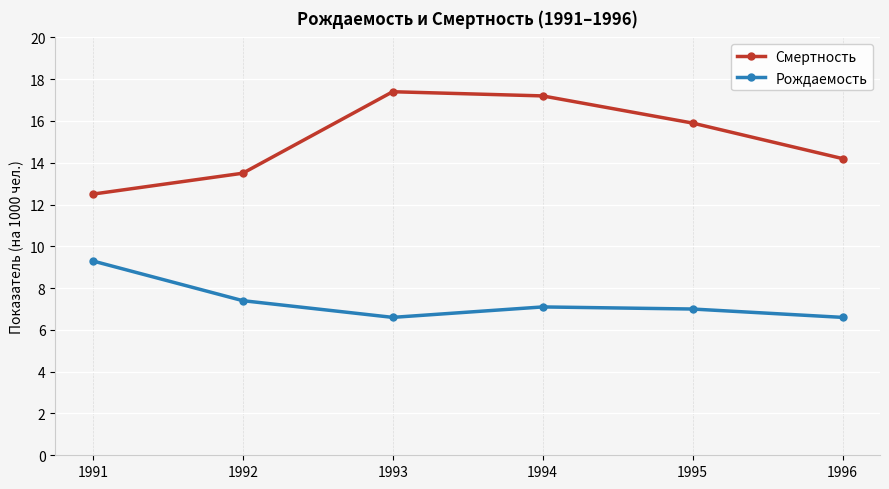

True or false: Смертность and Рождаемость intersect in this chart.

False